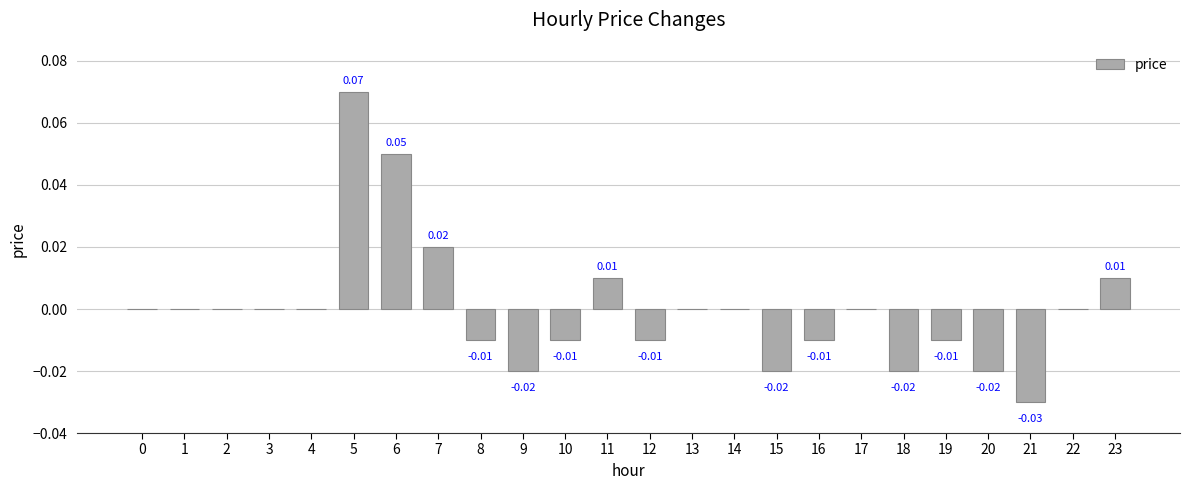

Which has a higher value, 8 or 15?

8